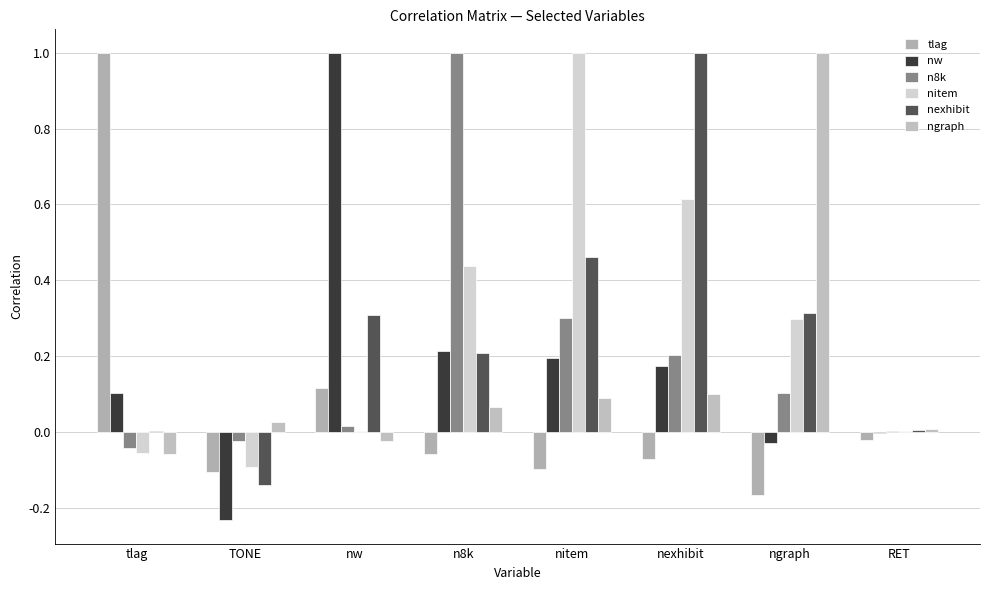

Rank the series by their maximum value, from highest to lowest.

tlag, nw, n8k, nitem, nexhibit, ngraph